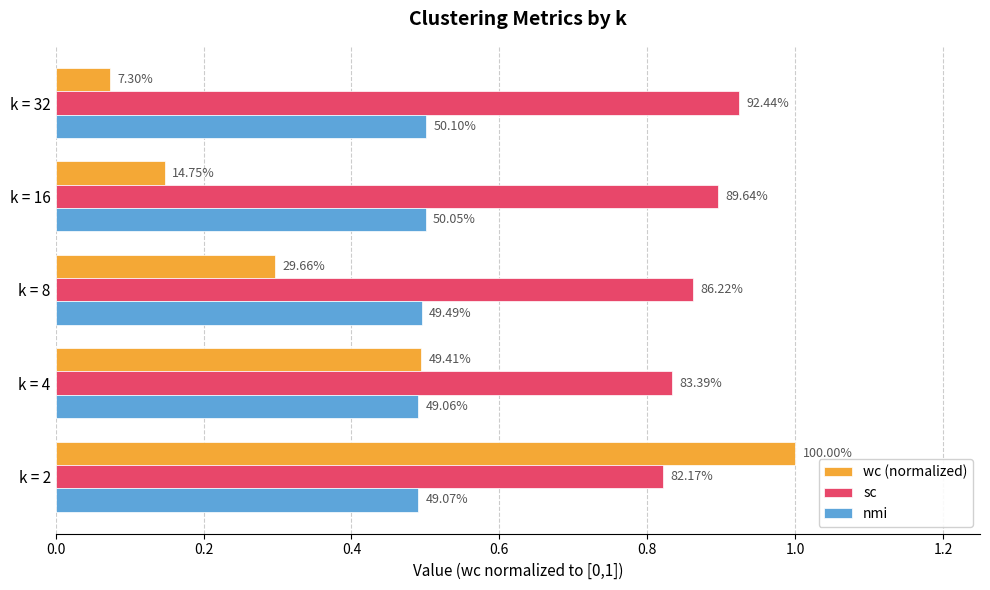

Which series has the widest spread of values?

wc (normalized)